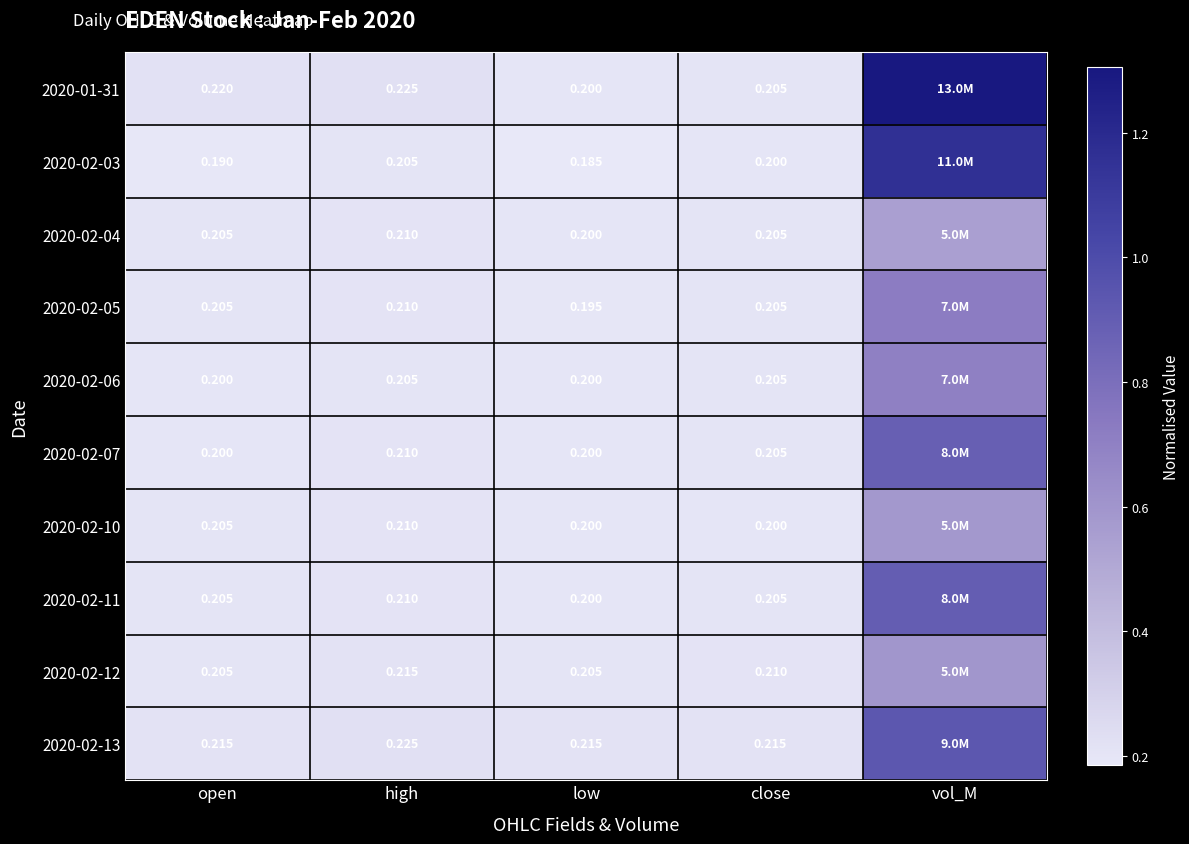

Which category has the highest value across all series?

vol_M